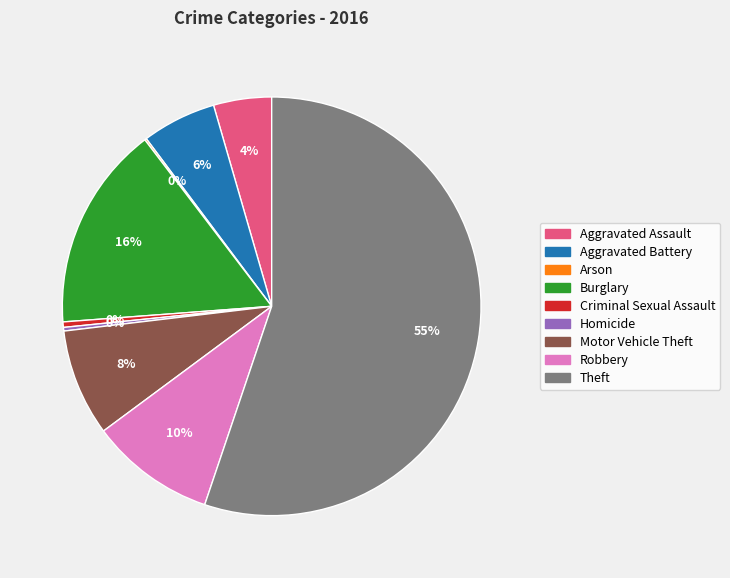

Which category has the biggest portion of the pie?

Theft